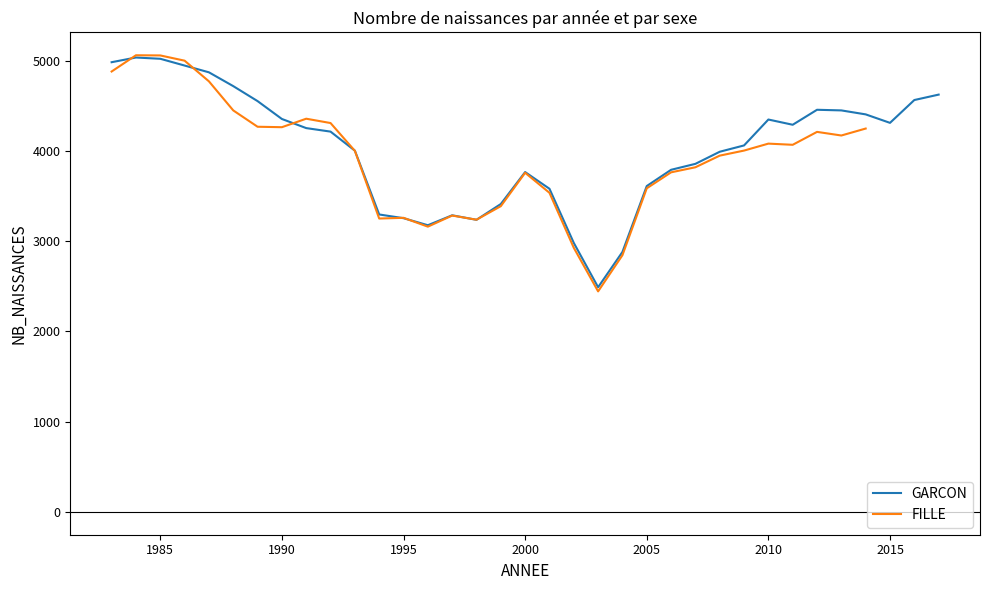

What is the maximum value for FILLE?

5059